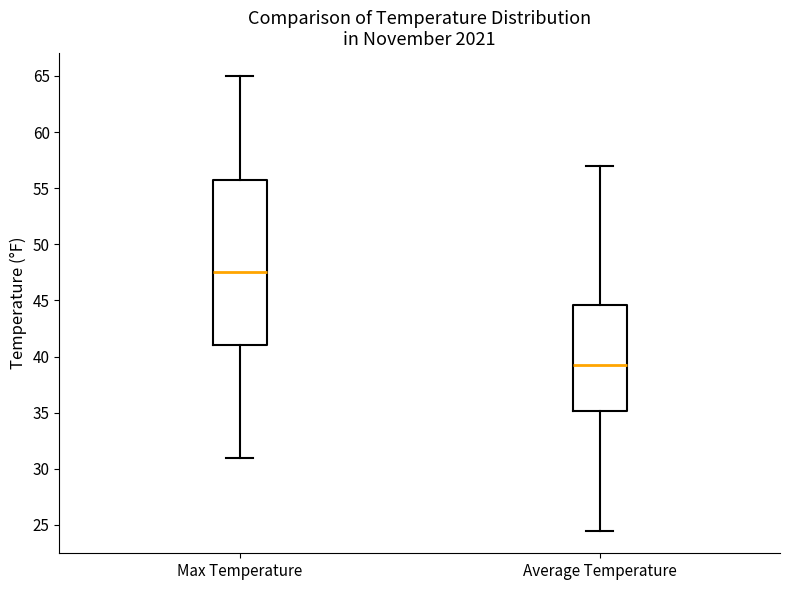

Reading left to right, transcribe this box plot: for each box, give where its median line is, the range the box spans, and where its two whiskers end, as read against the y-axis. The values are not printed on the chart, so give them approximately, as read against the axis.

Max Temperature: median 47.5, box 41.0 to 56.0, whiskers 31.0 to 65.0
Average Temperature: median 39.5, box 35.0 to 44.5, whiskers 24.5 to 57.0